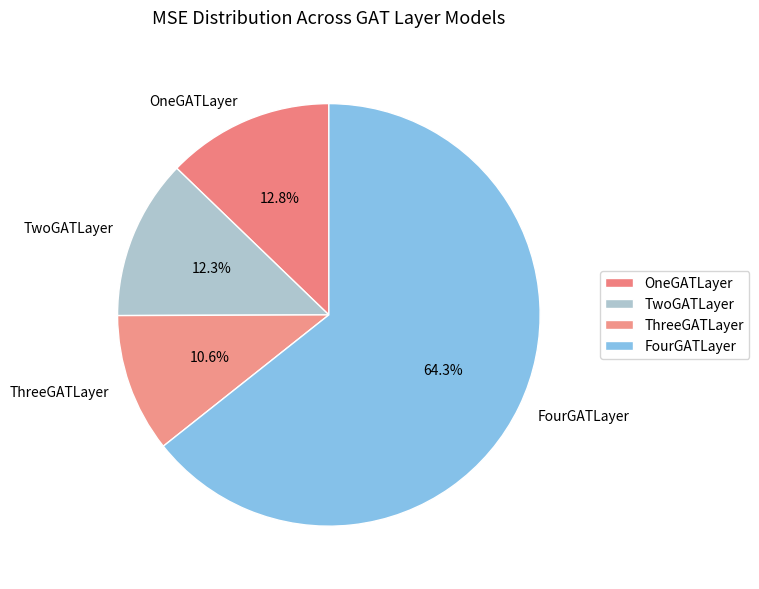

To the nearest percent, what is the average slice percentage?

25%